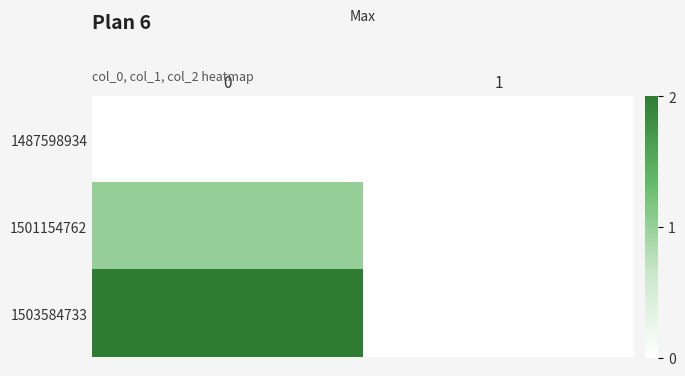

Which series has the largest total across all categories?

1503584733